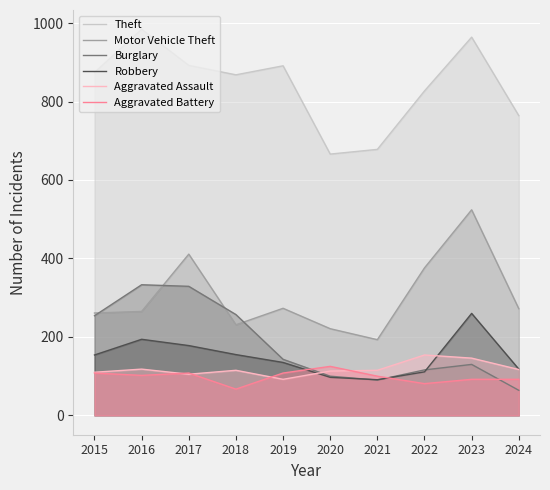

What is the difference between the second highest and second lowest values in the Aggravated Assault series?

41